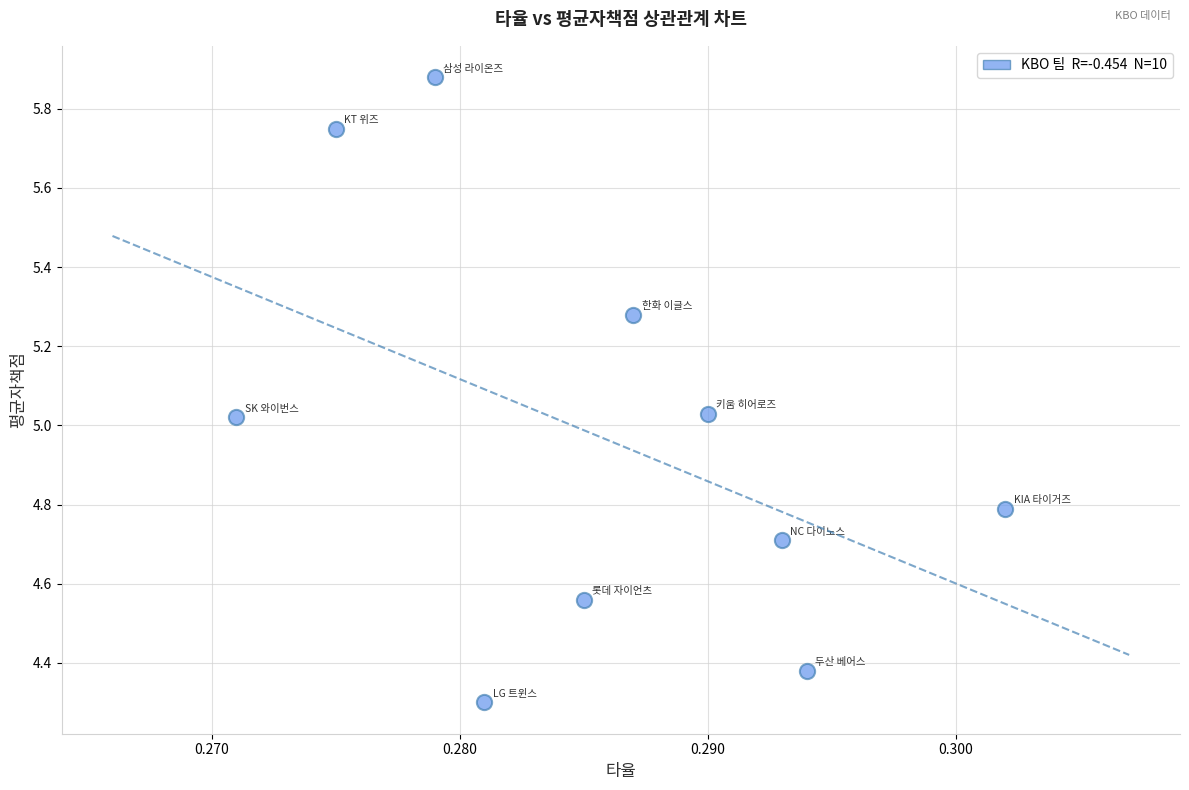

What is the range of Y values (max minus min)?

1.6